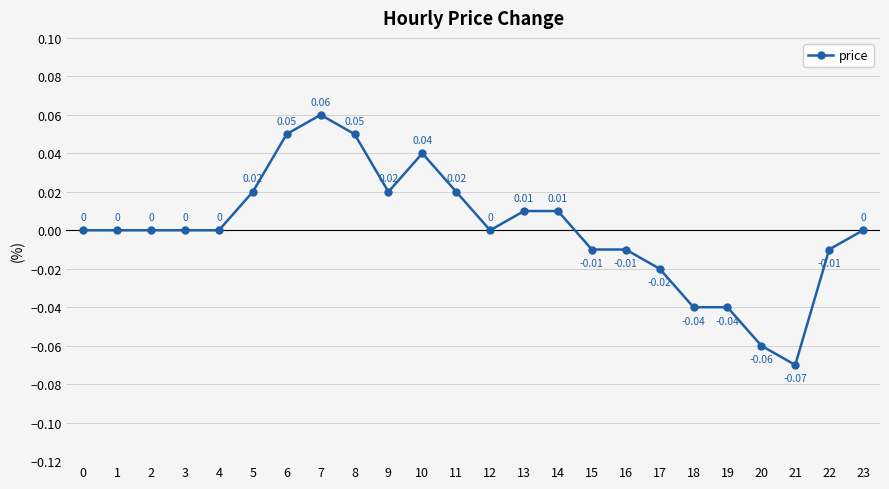

At which category does the chart reach its minimum across all series?

21